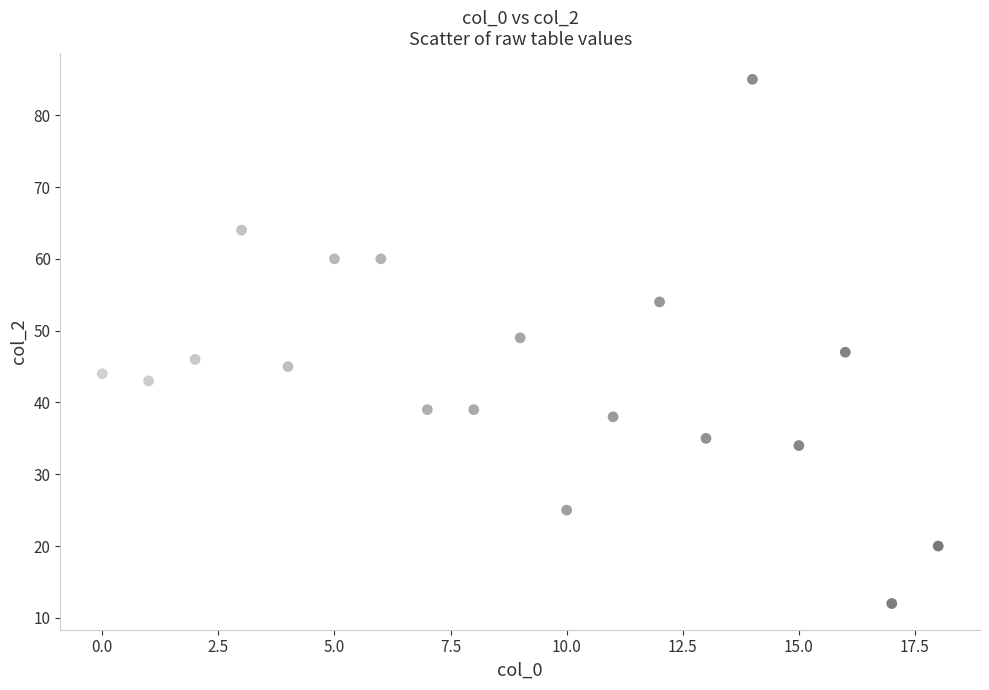

What is the range of Y values (max minus min)?

73